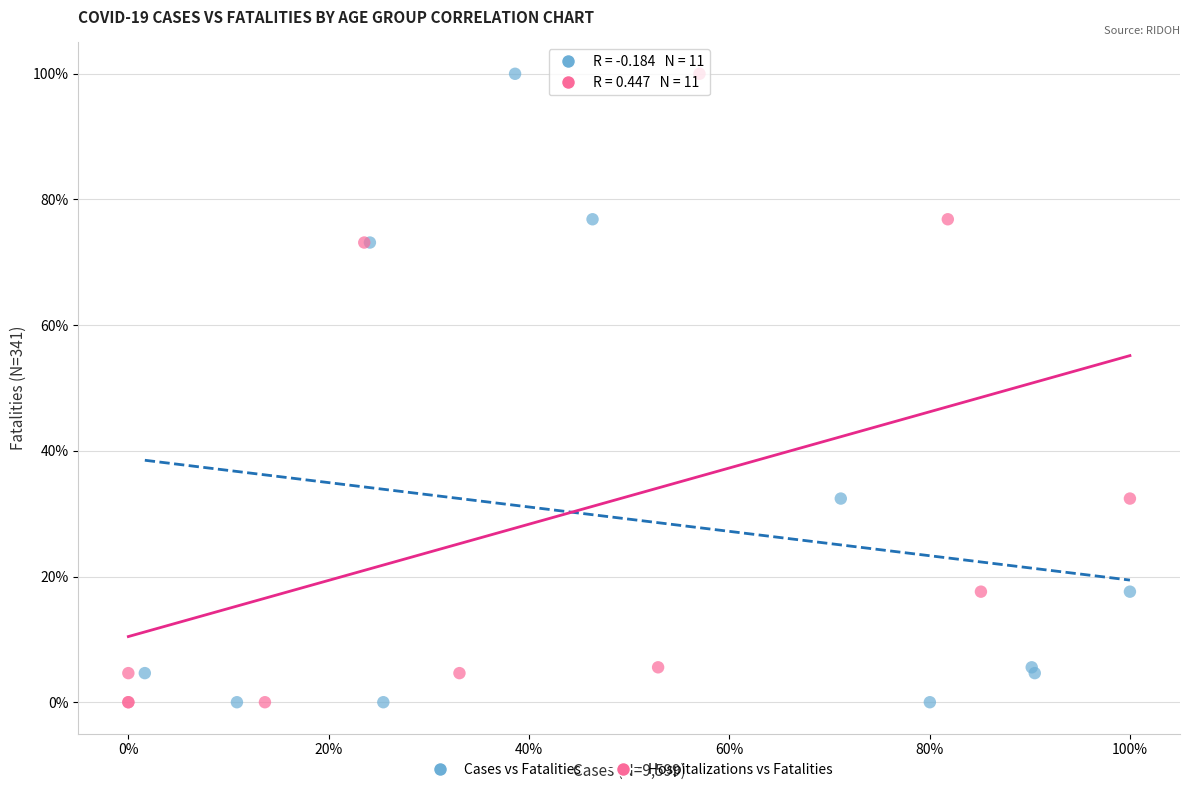

What are all the series names shown in the legend?

Cases vs Fatalities, Hospitalizations vs Fatalities